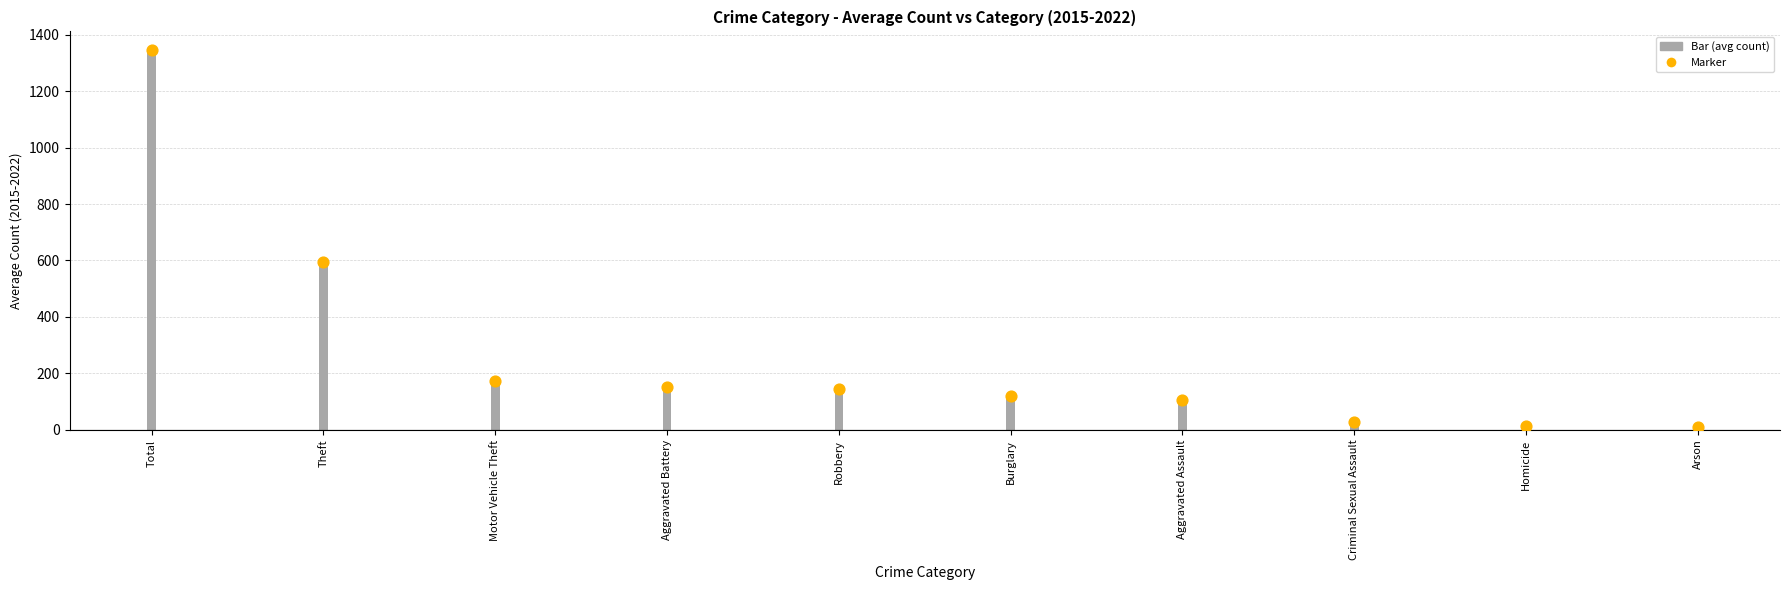

Approximately how many times larger is the value at Total compared to Motor Vehicle Theft?

7.7